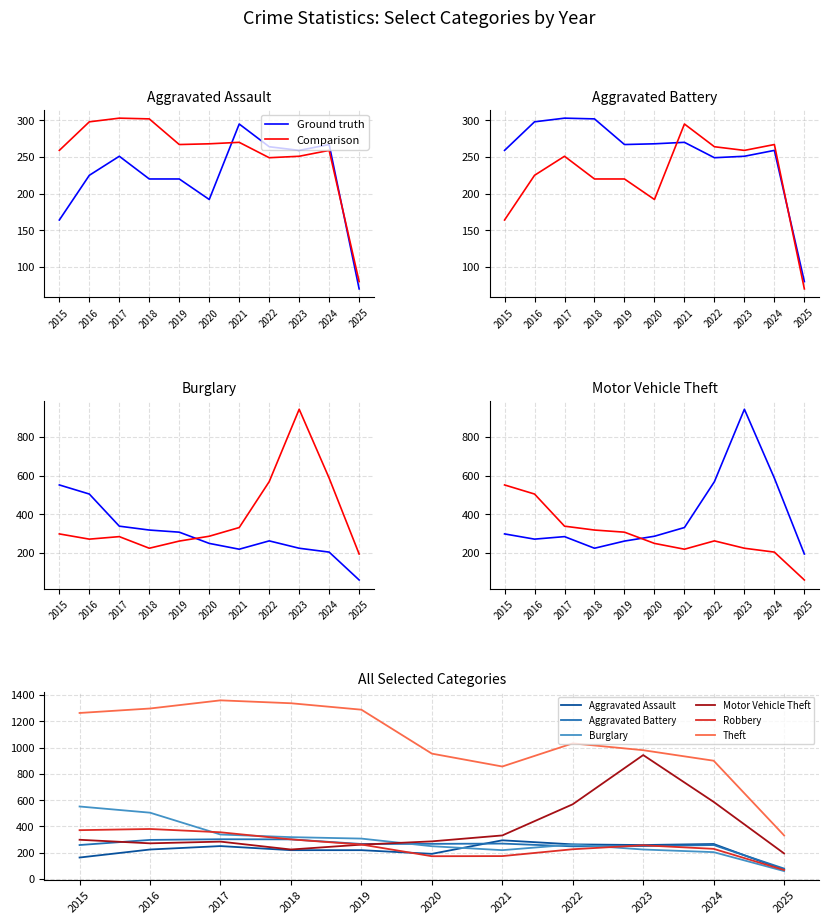

Which category has the lowest value in the Robbery series?

2025